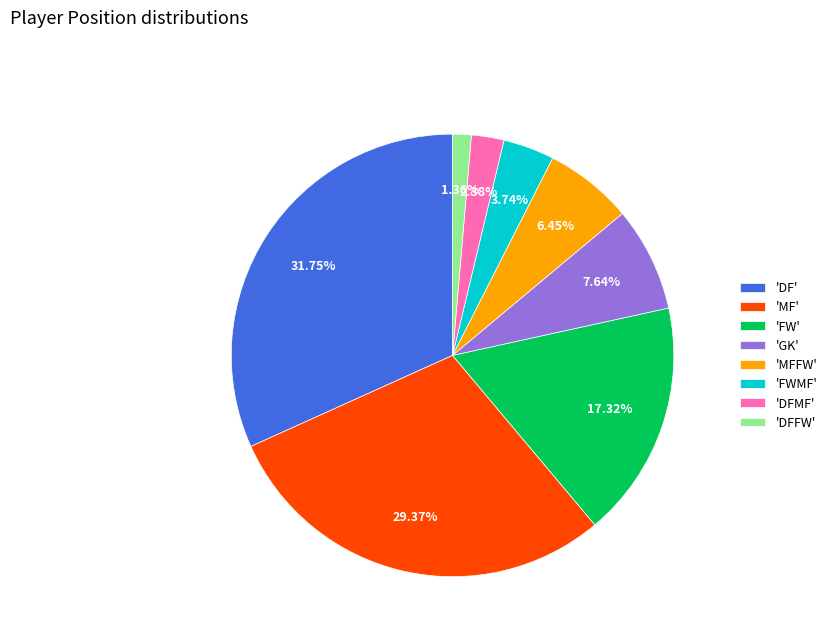

How many segments does this pie chart have?

8